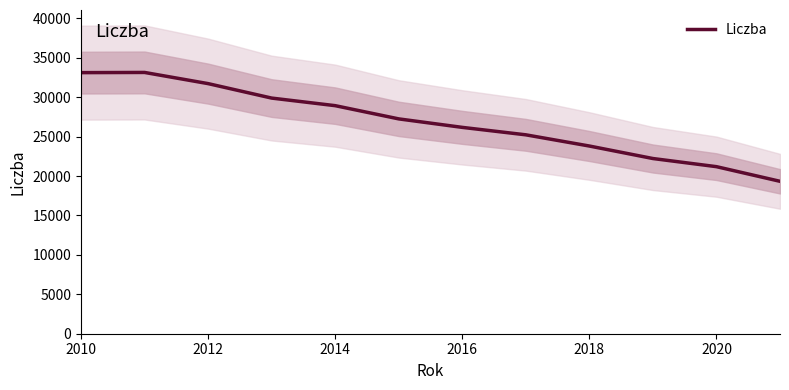

True or false: the data has more than 1 interior local peaks.

False